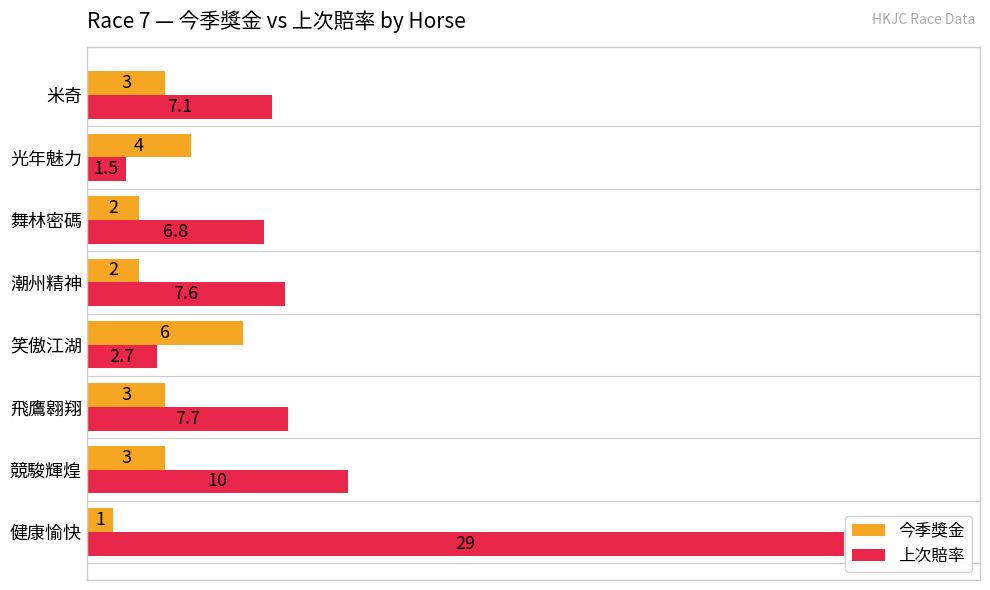

At which category is the sum across all series the highest?

健康愉快